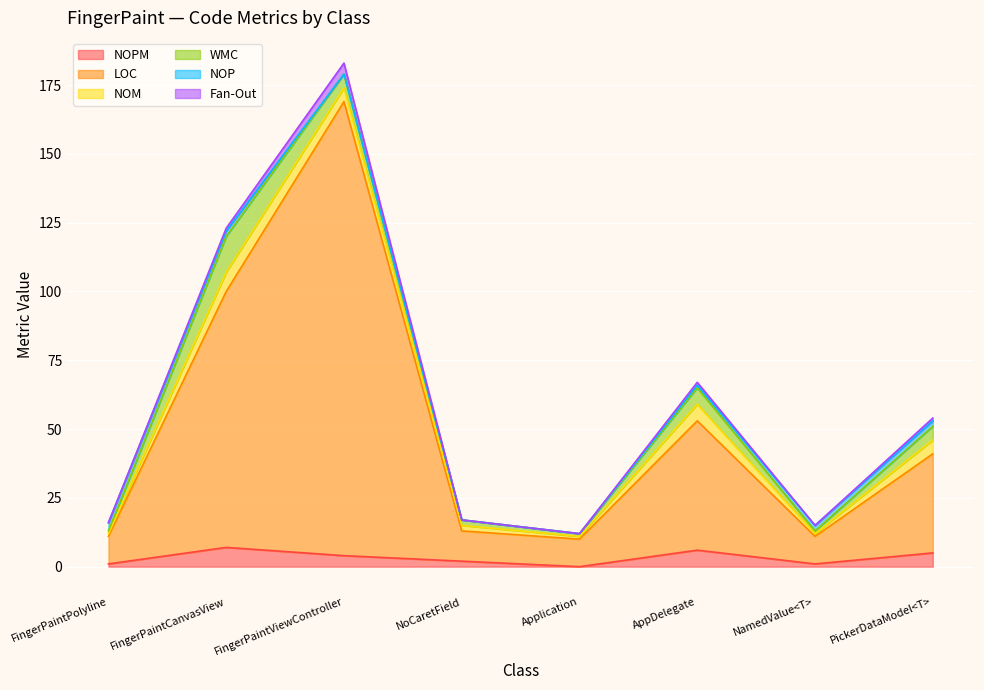

True or false: NOM and LOC intersect in this chart.

False